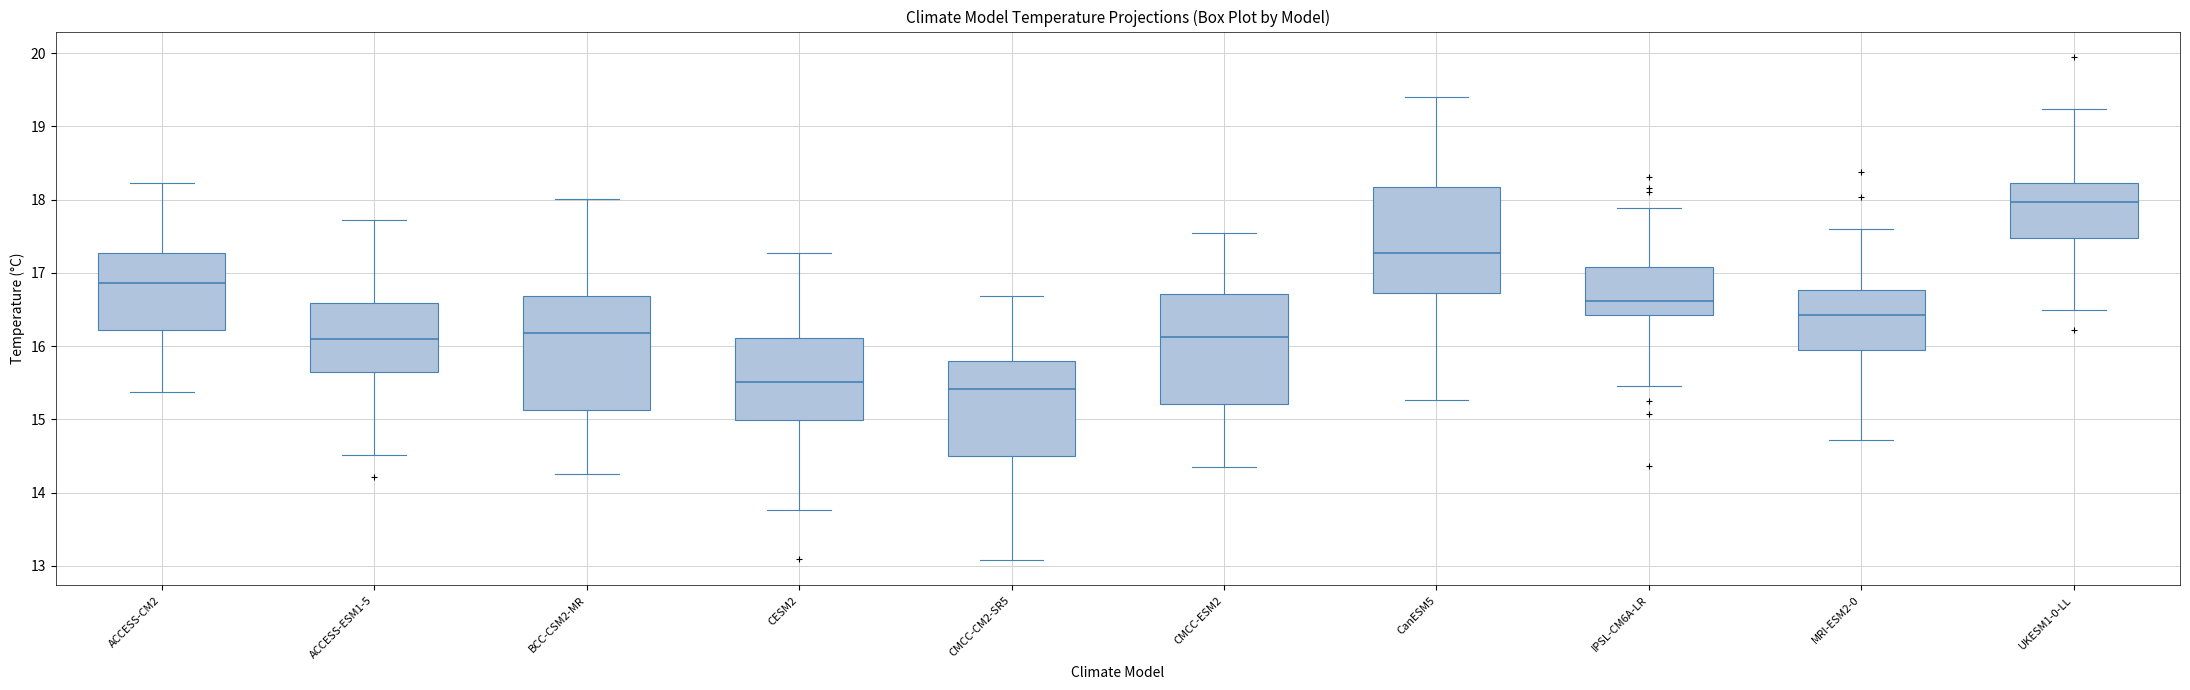

Reading left to right, transcribe this box plot: for each box, give where its median line is, the range the box spans, and where its two whiskers end, as read against the y-axis. The values are not printed on the chart, so give them approximately, as read against the axis.

ACCESS-CM2: median 16.9, box 16.2 to 17.3, whiskers 15.4 to 18.2
ACCESS-ESM1-5: median 16.1, box 15.6 to 16.6, whiskers 14.5 to 17.7
BCC-CSM2-MR: median 16.2, box 15.1 to 16.7, whiskers 14.3 to 18.0
CESM2: median 15.5, box 15.0 to 16.1, whiskers 13.8 to 17.3
CMCC-CM2-SR5: median 15.4, box 14.5 to 15.8, whiskers 13.1 to 16.7
CMCC-ESM2: median 16.1, box 15.2 to 16.7, whiskers 14.4 to 17.5
CanESM5: median 17.3, box 16.7 to 18.2, whiskers 15.3 to 19.4
IPSL-CM6A-LR: median 16.6, box 16.4 to 17.1, whiskers 15.5 to 17.9
MRI-ESM2-0: median 16.4, box 15.9 to 16.8, whiskers 14.7 to 17.6
UKESM1-0-LL: median 18.0, box 17.5 to 18.2, whiskers 16.5 to 19.2